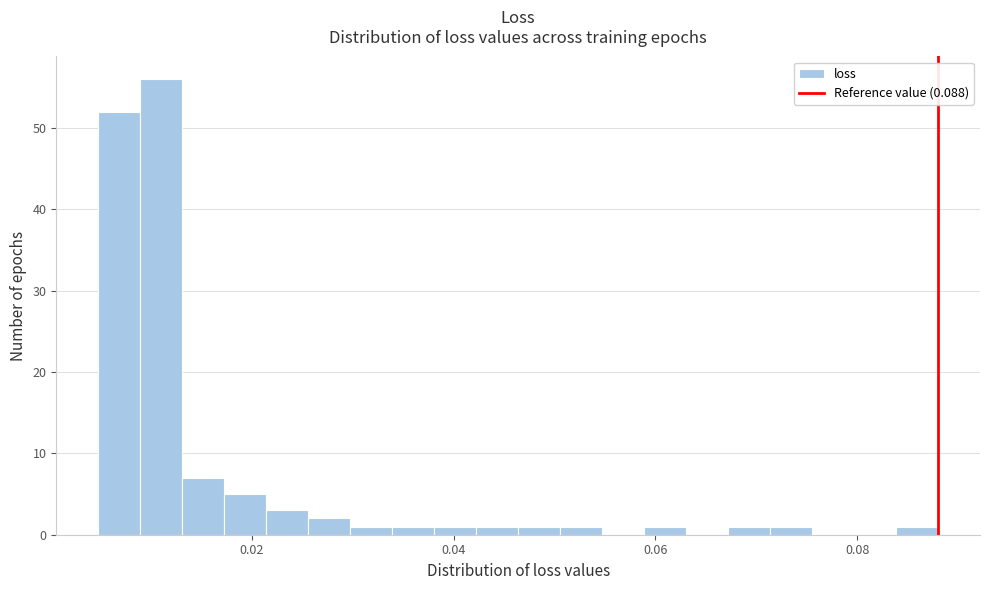

Around what value on the x-axis is the tallest bar? Give the approximate position of its centre, as read against the axis.

0.012